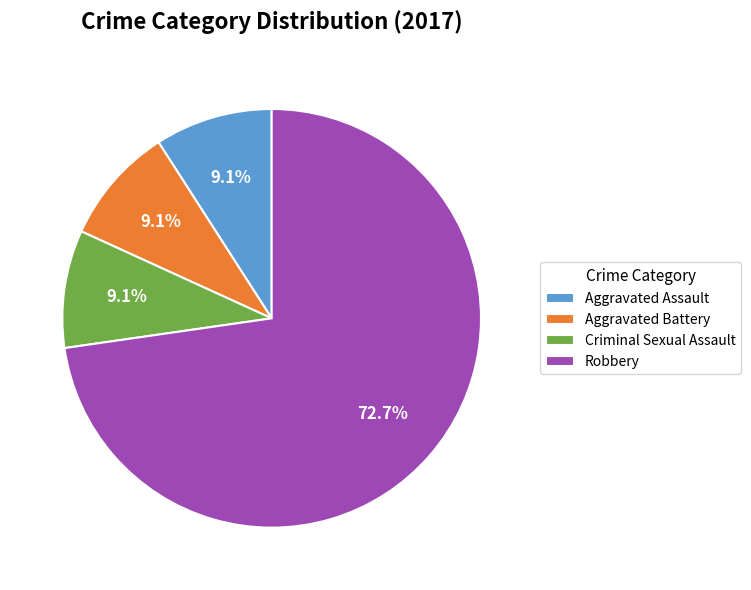

Is Robbery the majority of the pie?

Yes